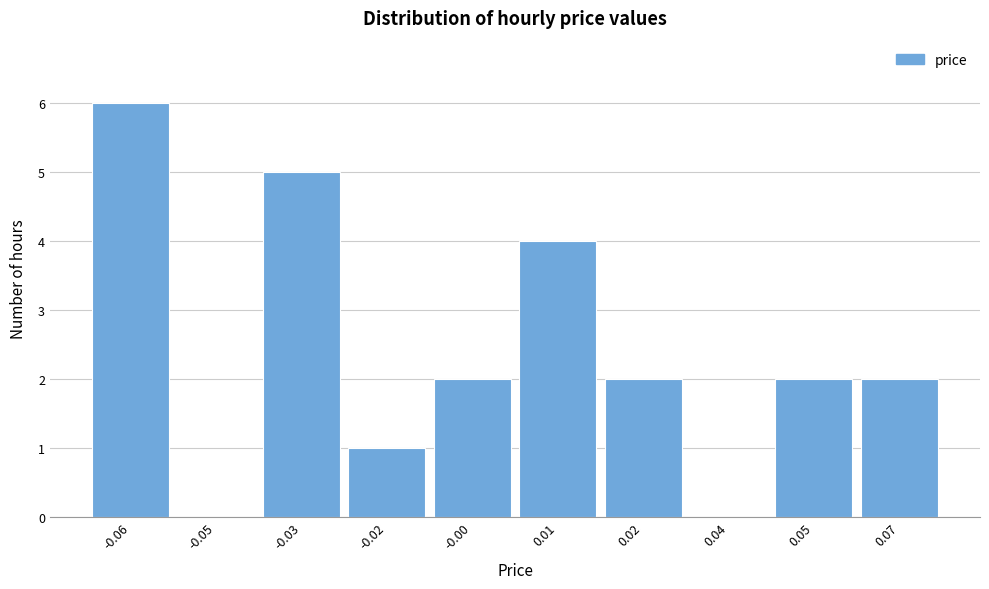

Reading right to left, extract all data points from this chart.

0.07=2	0.05=2	0.04=0	0.02=2	0.01=4	-0.00=2	-0.02=1	-0.03=5	-0.05=0	-0.06=6